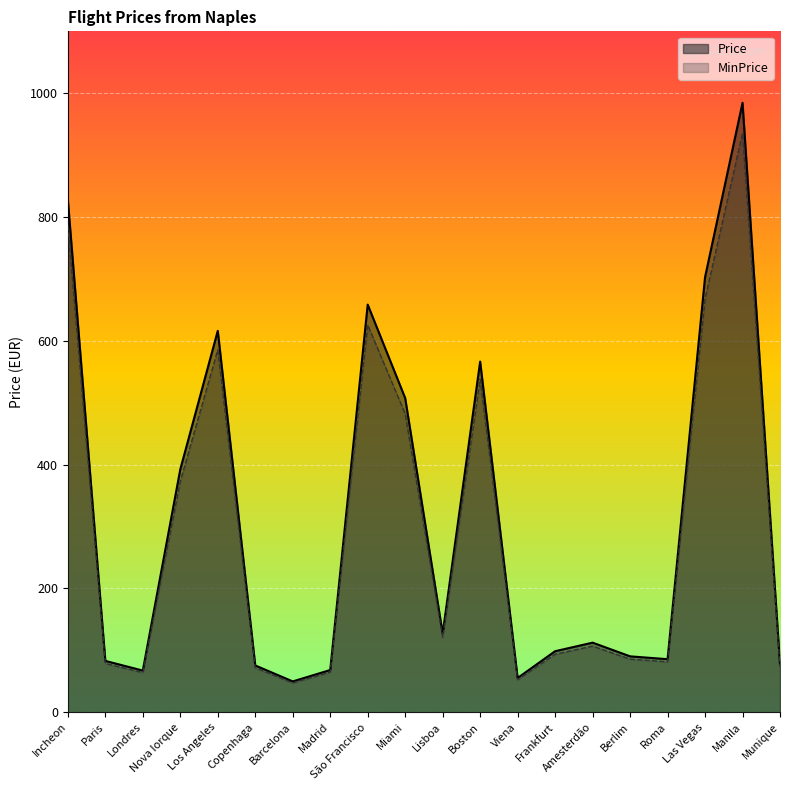

How many data points in Price are above 106?

10